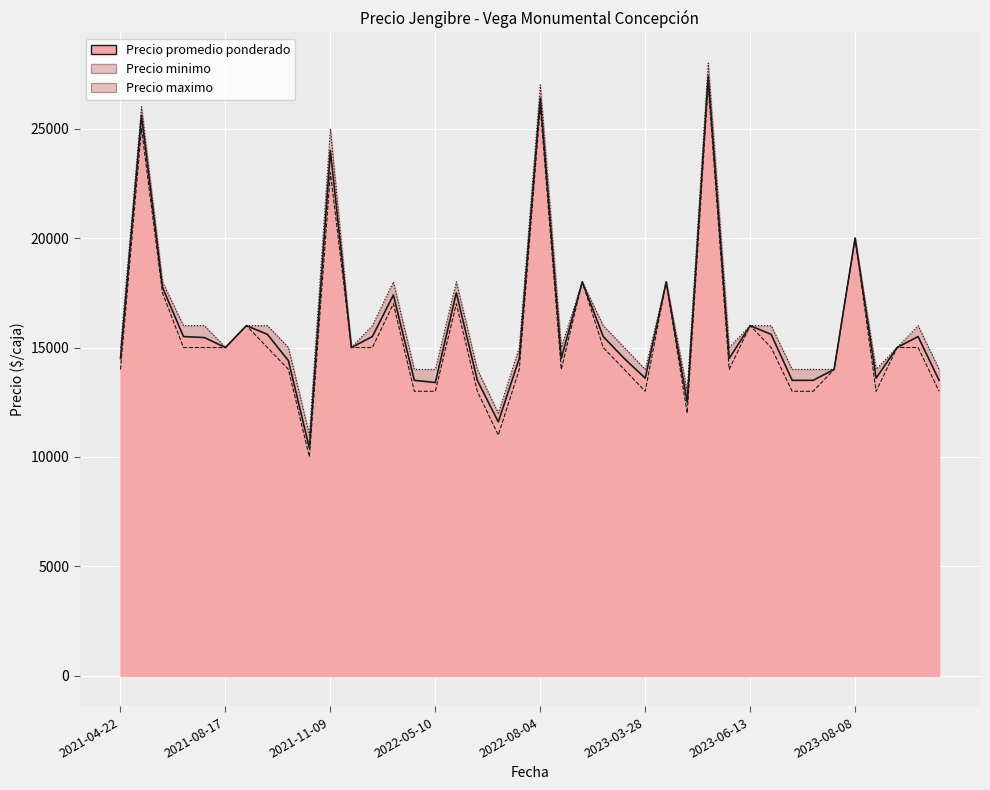

What is the value of the 27th point from the left?

18000